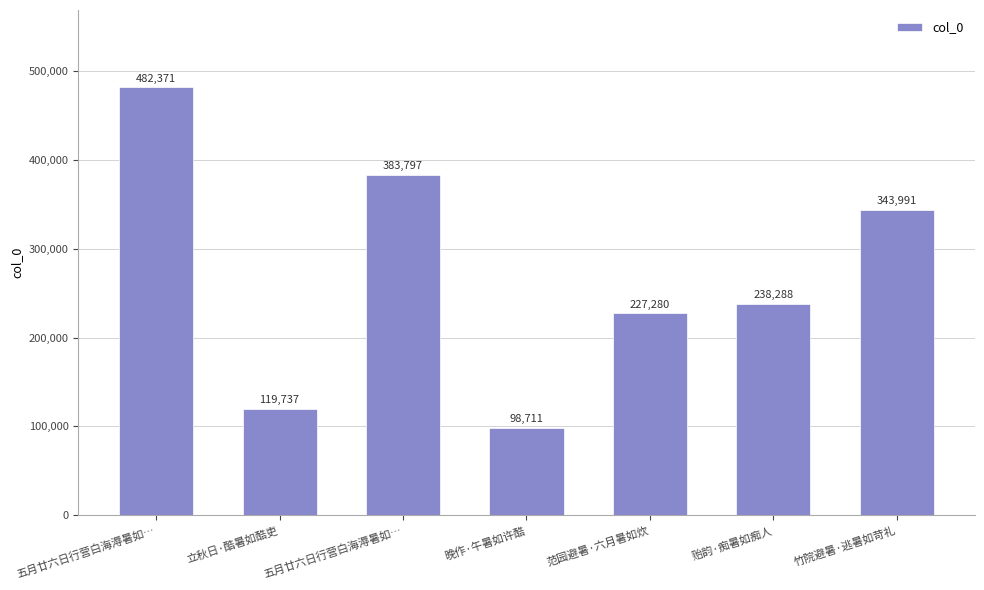

List the labels in order of value, largest first.

五月廿六日行营白海溽暑如…, 五月廿六日行营白海溽暑如…, 竹院避暑·逃暑如苛礼, 贻韵·痴暑如痴人, 范园避暑·六月暑如炊, 立秋日·酷暑如酷吏, 晚作·午暑如许酷